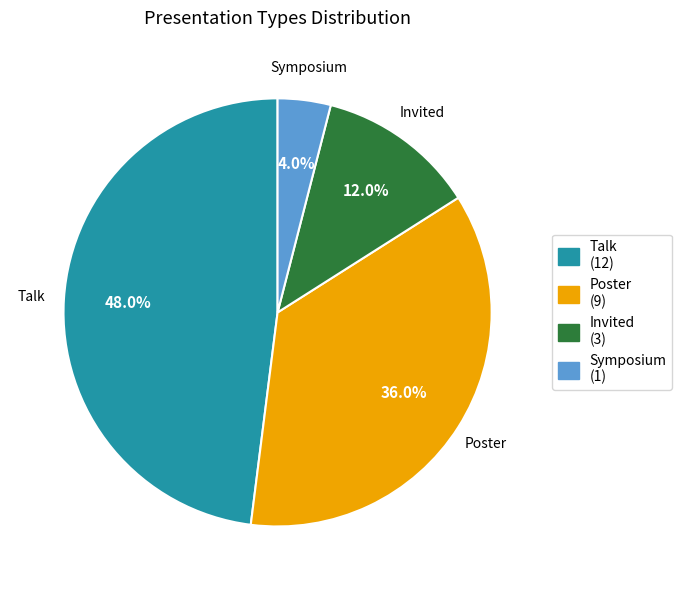

Combined, do Talk and Symposium account for over 50%?

Yes